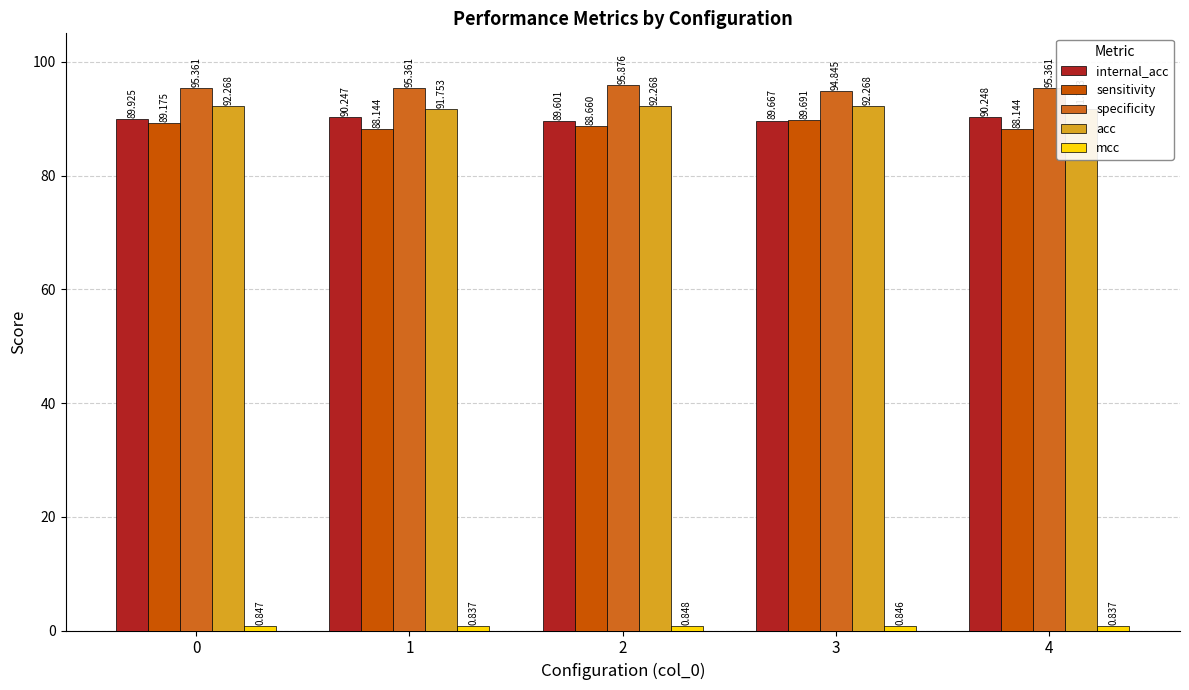

Is the value of sensitivity at 2 greater than the value of specificity at 1?

No